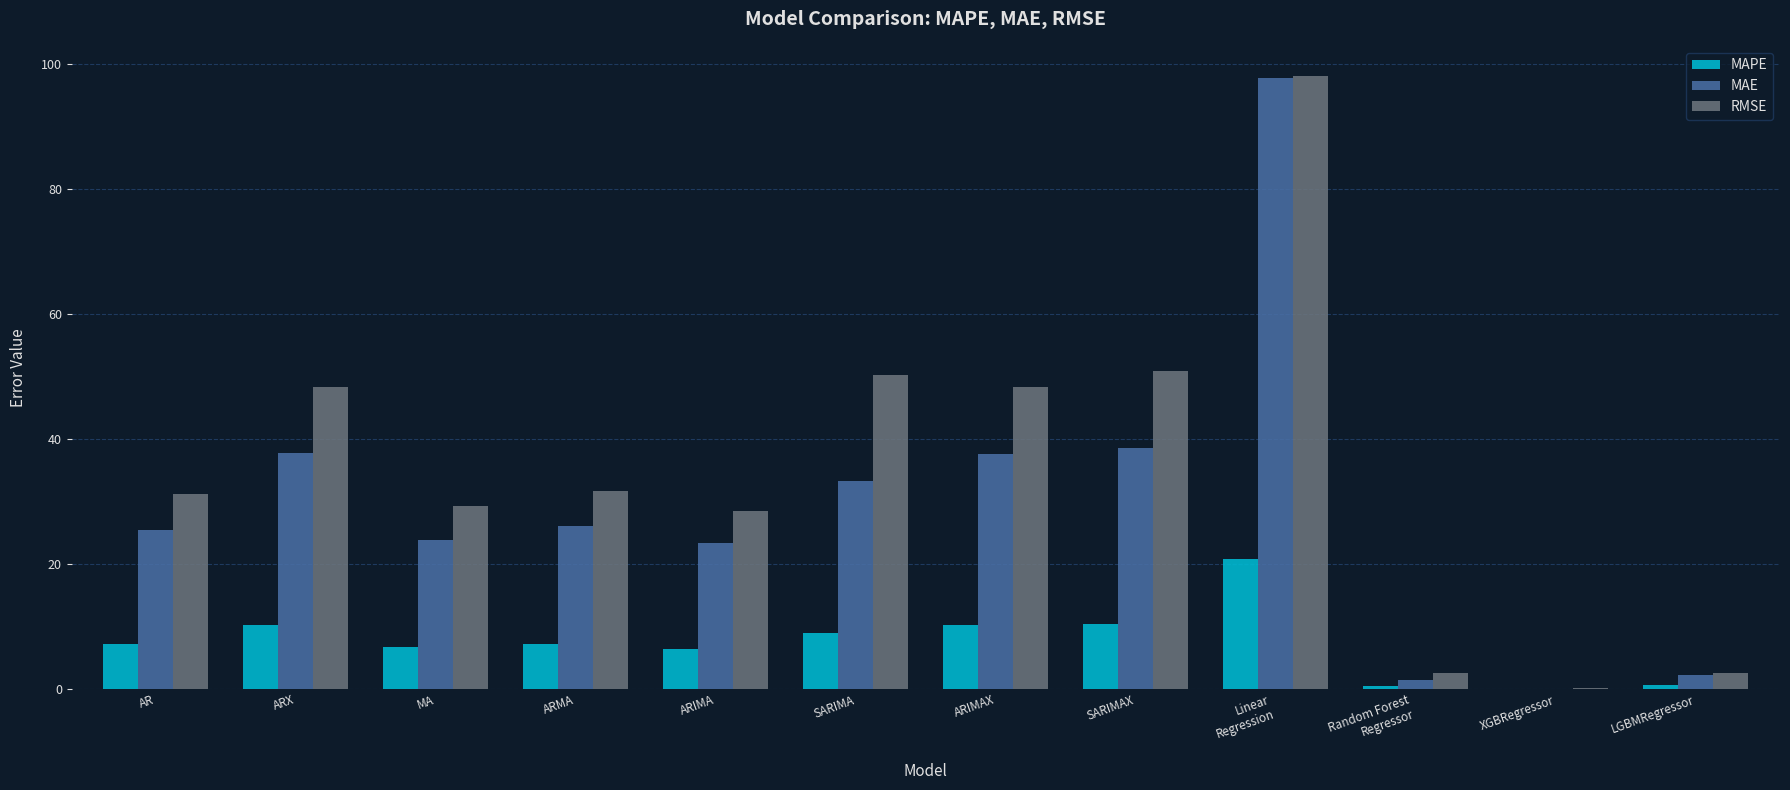

What is the maximum value shown in the chart?

98.0